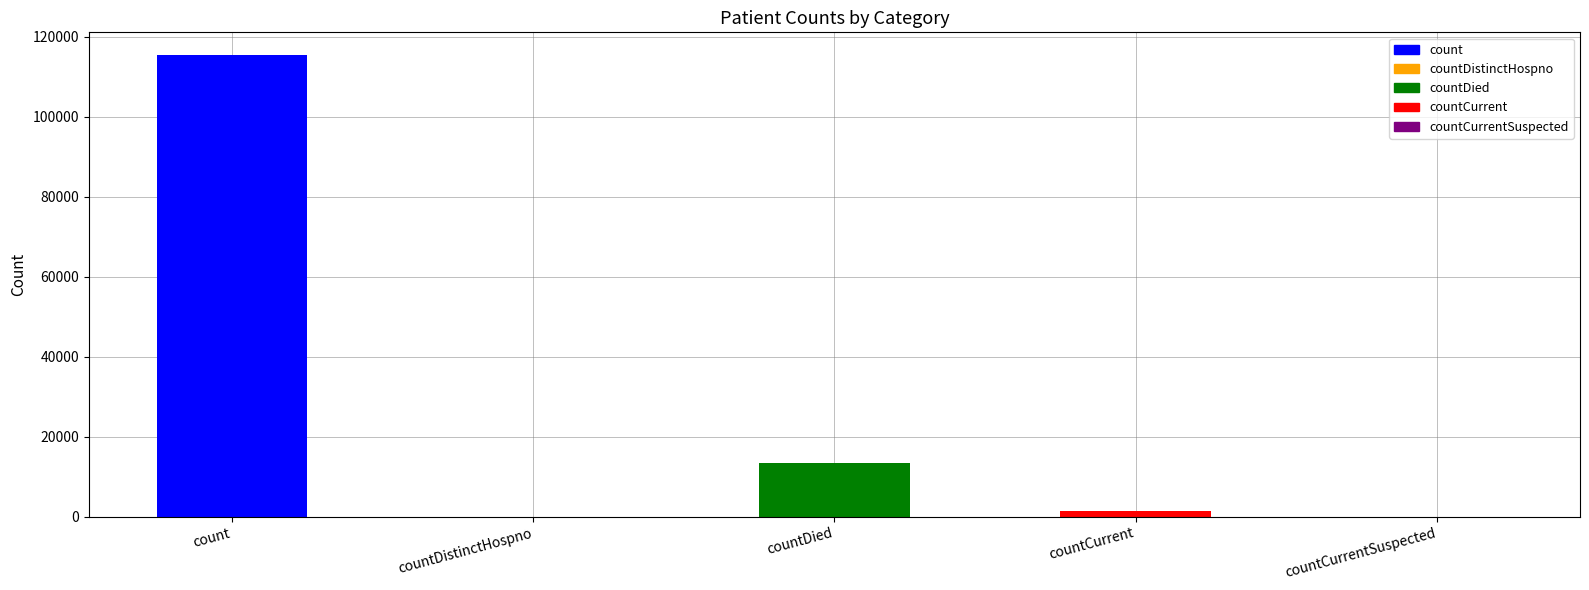

What is the sum of all values?

130105